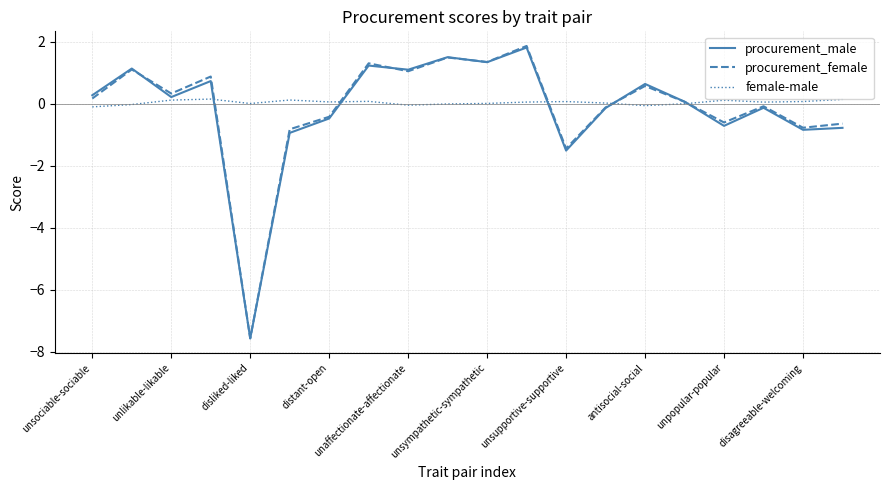

What is the maximum value for procurement_male?

1.8